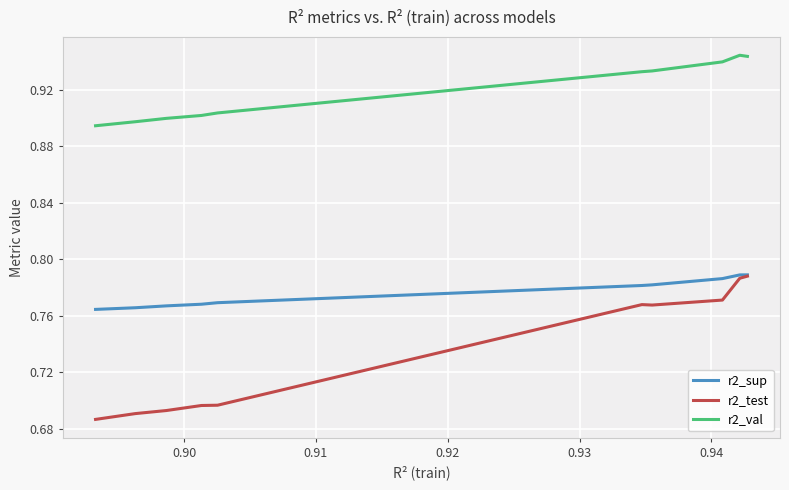

Is this an area chart (filled region under the line)?

No